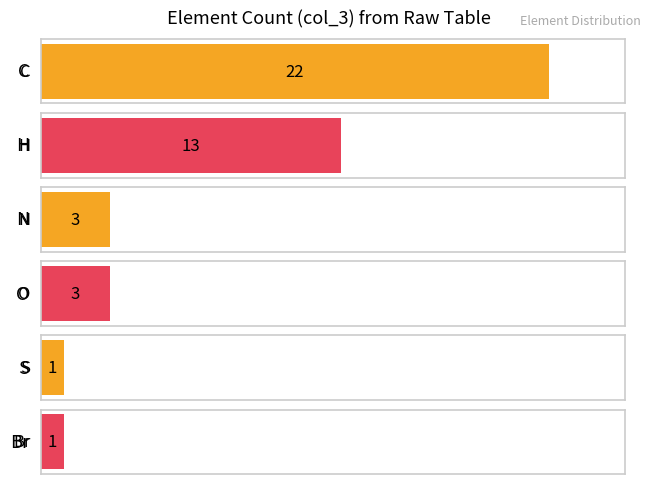

Which has a higher value, O or H?

H